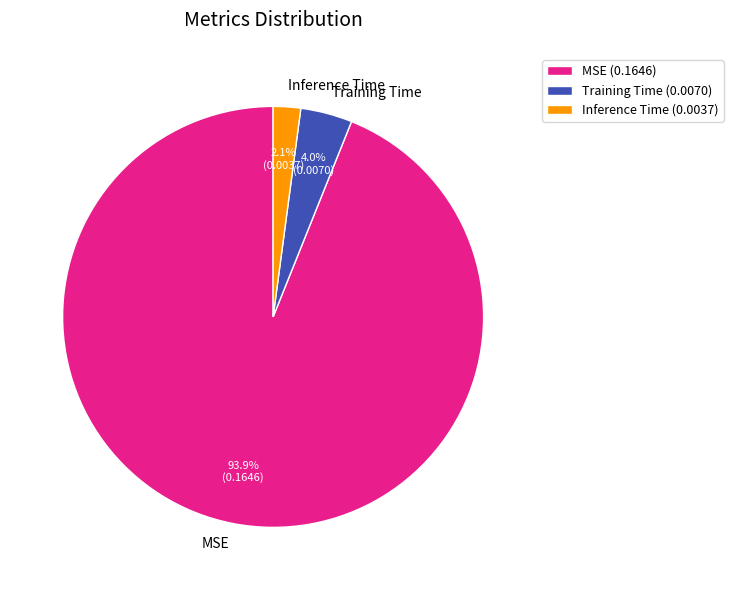

Rank the categories by value from highest to lowest.

MSE, Training Time, Inference Time